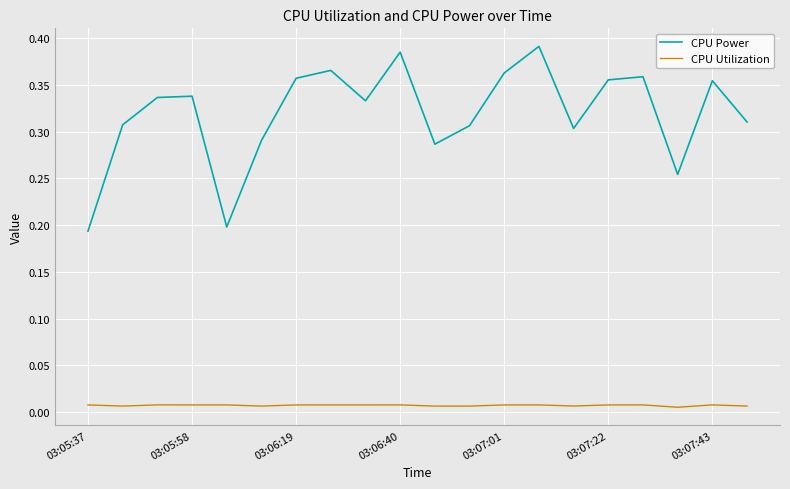

How many lines are shown in the chart?

2